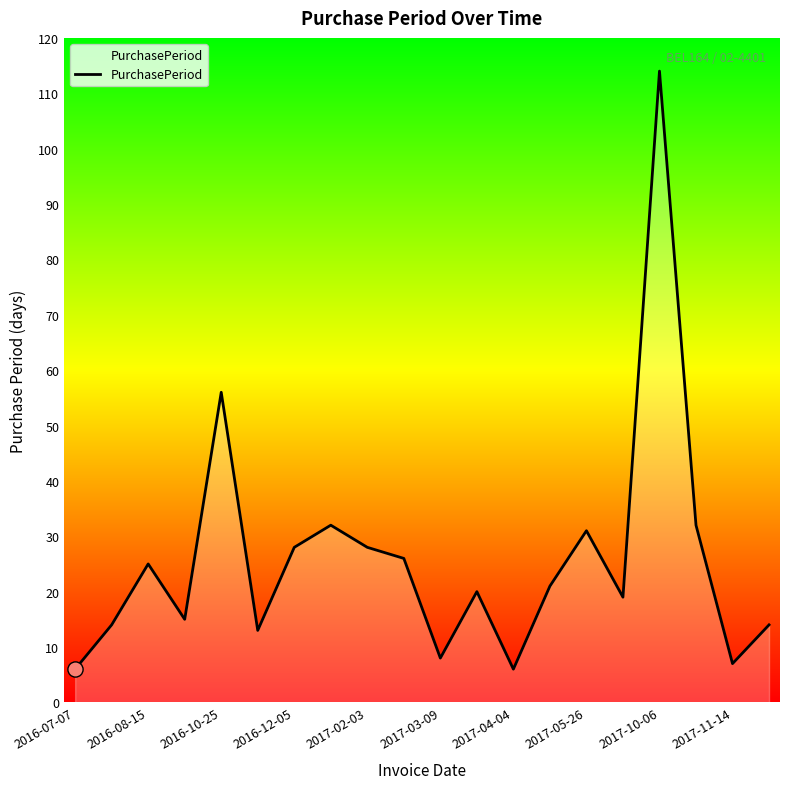

What is the minimum value shown in the chart?

6